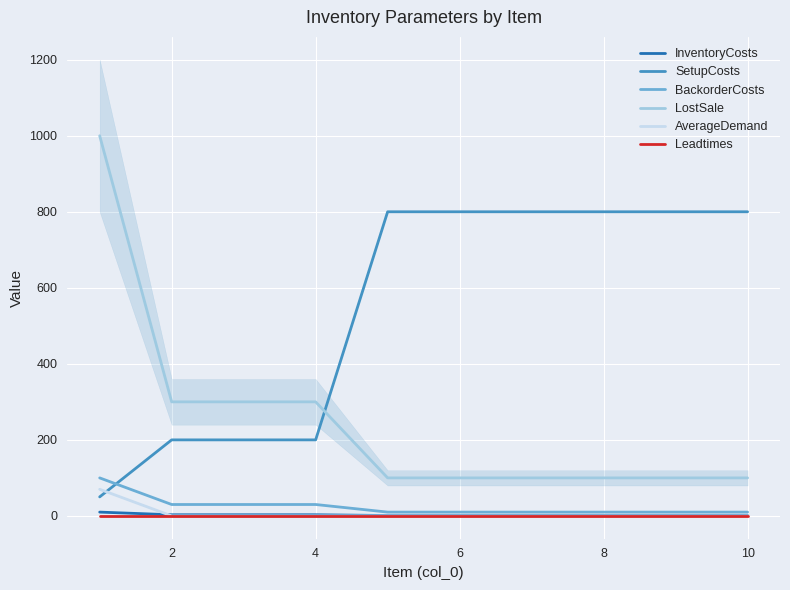

What is the value of the InventoryCosts point at the 10th from the left?

1